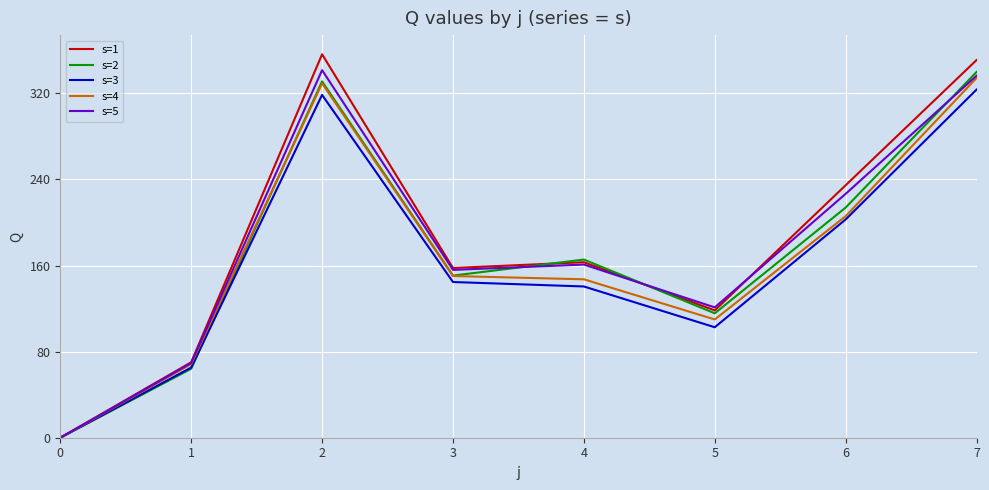

What is the spread (max minus min) of values at 7?

27.4